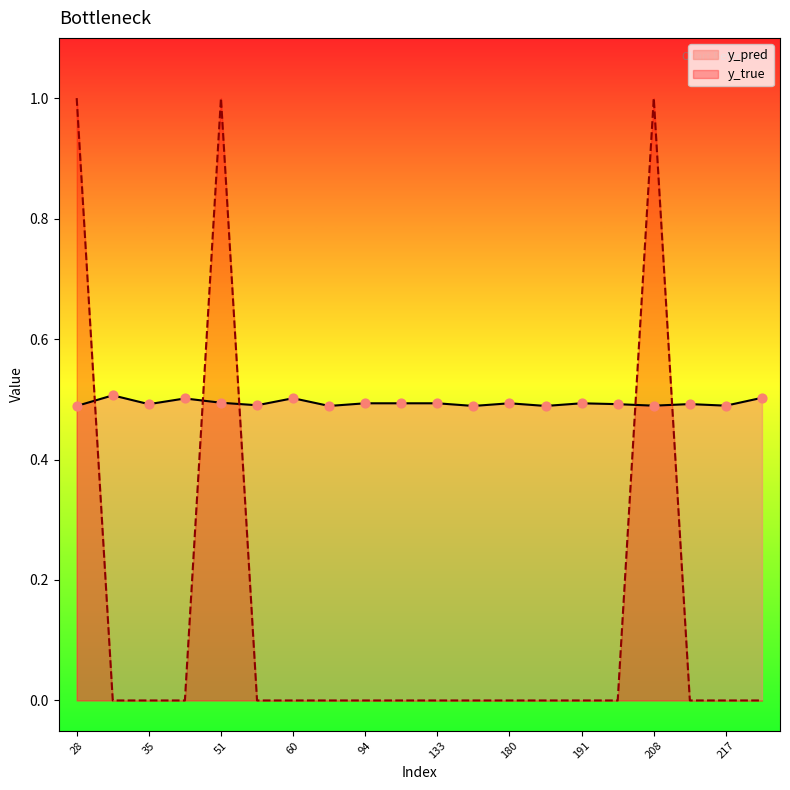

Which series has the largest Y range (max minus min)?

y_true